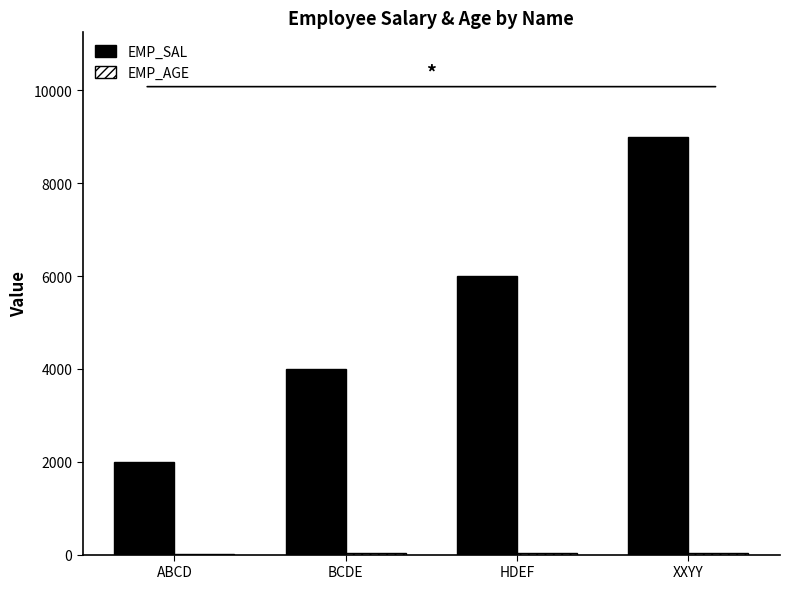

At which category is the sum across all series the highest?

XXYY